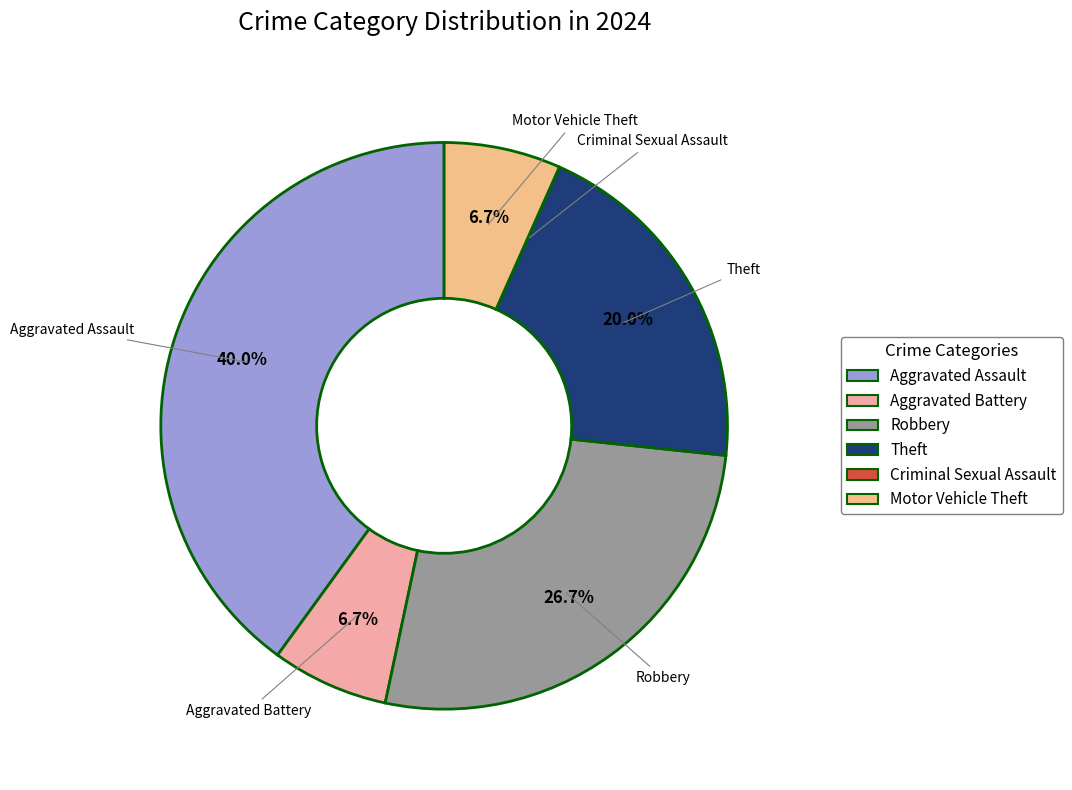

Which has a higher value, Aggravated Assault or Aggravated Battery?

Aggravated Assault